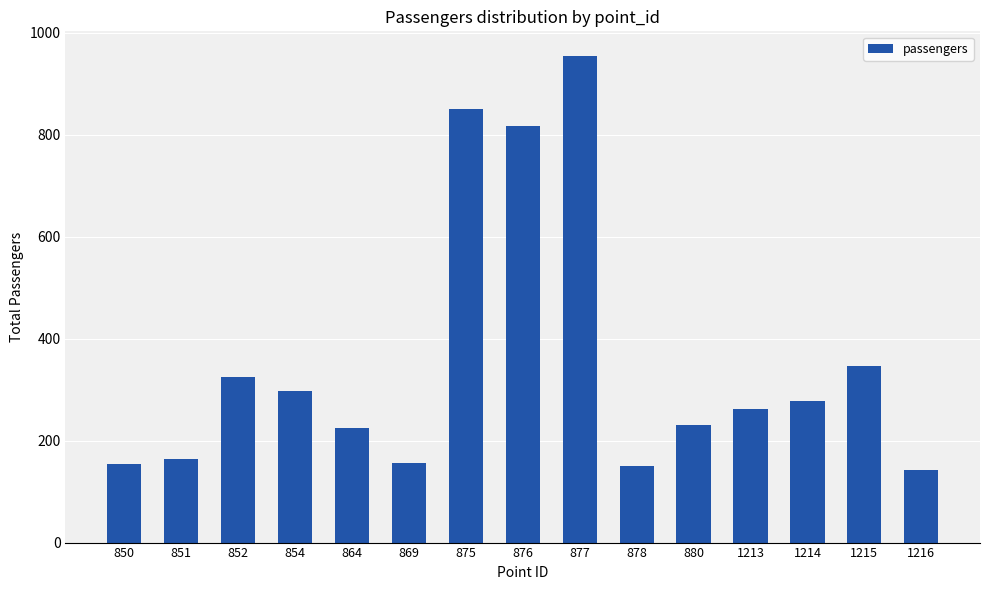

How many bars are there in total?

15